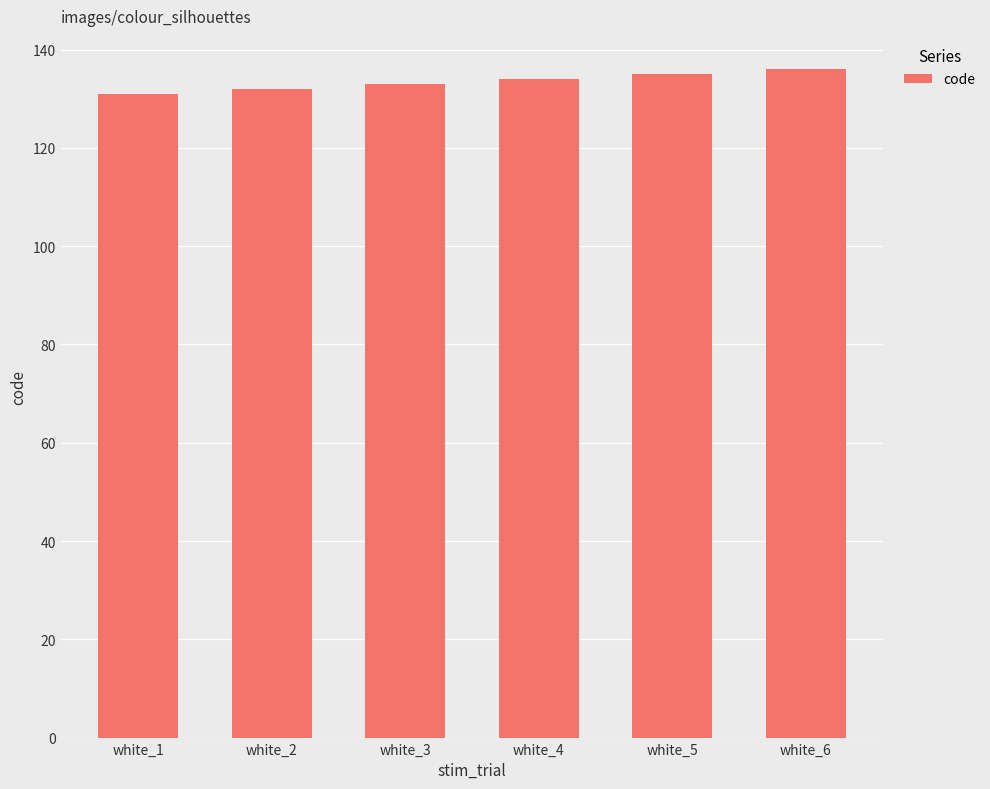

What is the ratio of the value at white_6 to the value at white_3?

1.0